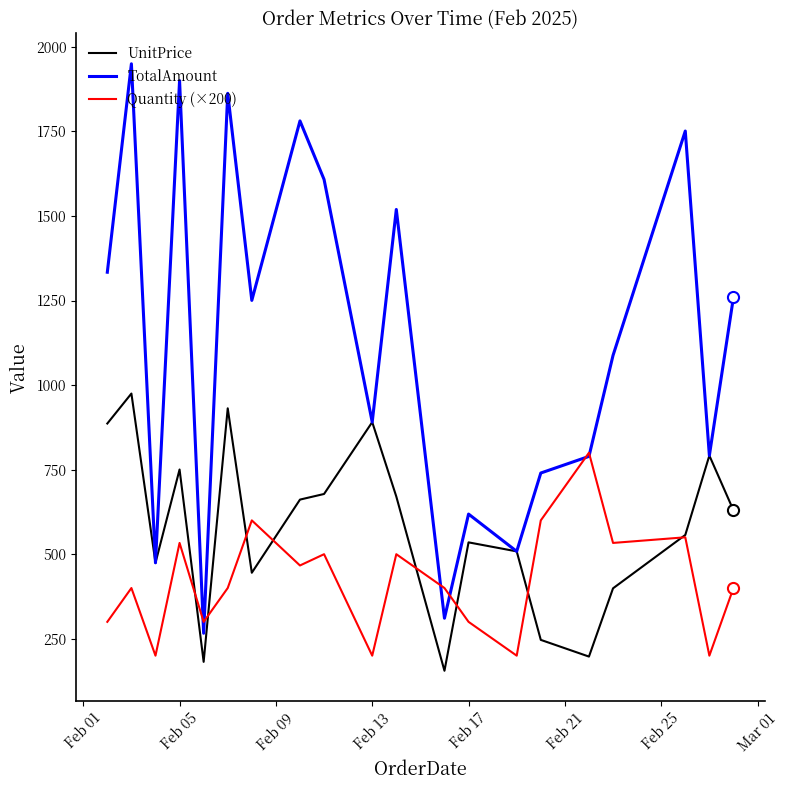

Is this an area chart (filled region under the line)?

No